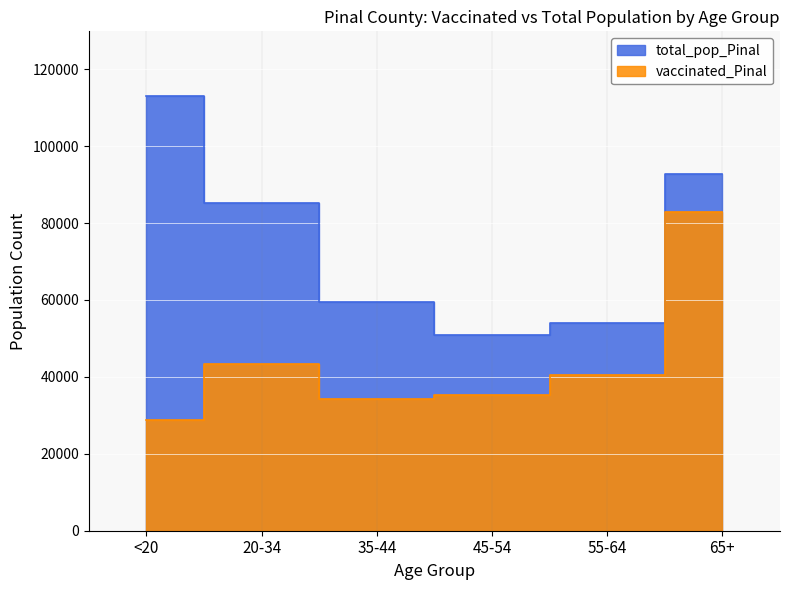

At 20-34, list the series in order from smallest to largest.

vaccinated_Pinal, total_pop_Pinal